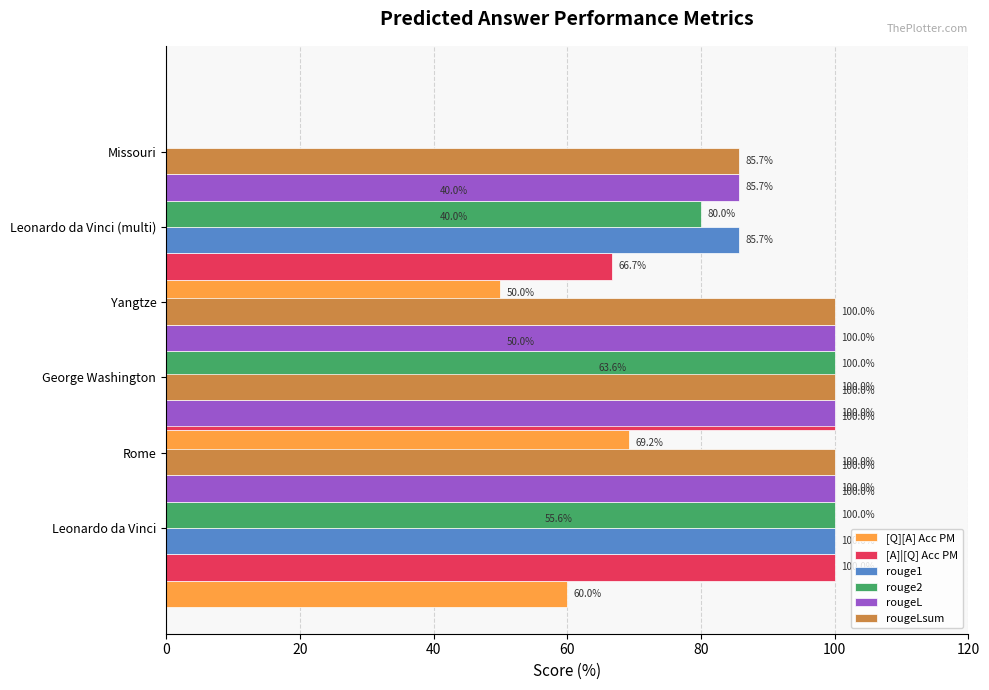

How many data points does each series have?

6